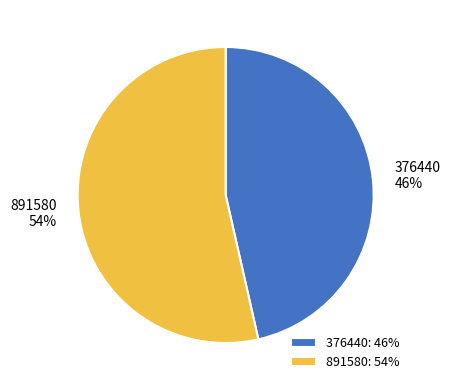

Is it true that 891580 is 39% of the pie?

False